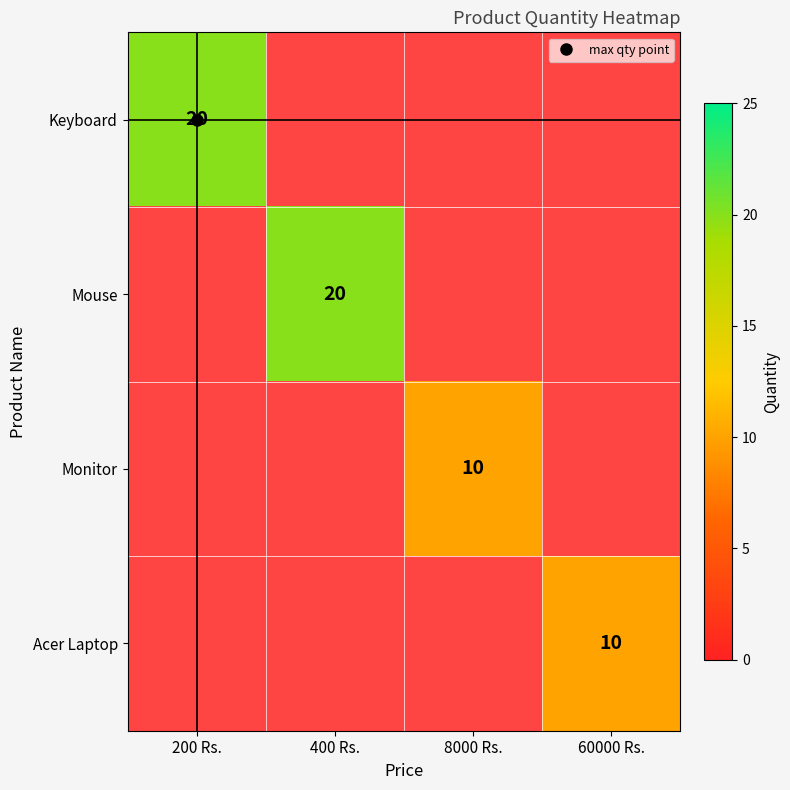

The Acer Laptop series shows 10.0 at 60000 Rs.. True or false?

True